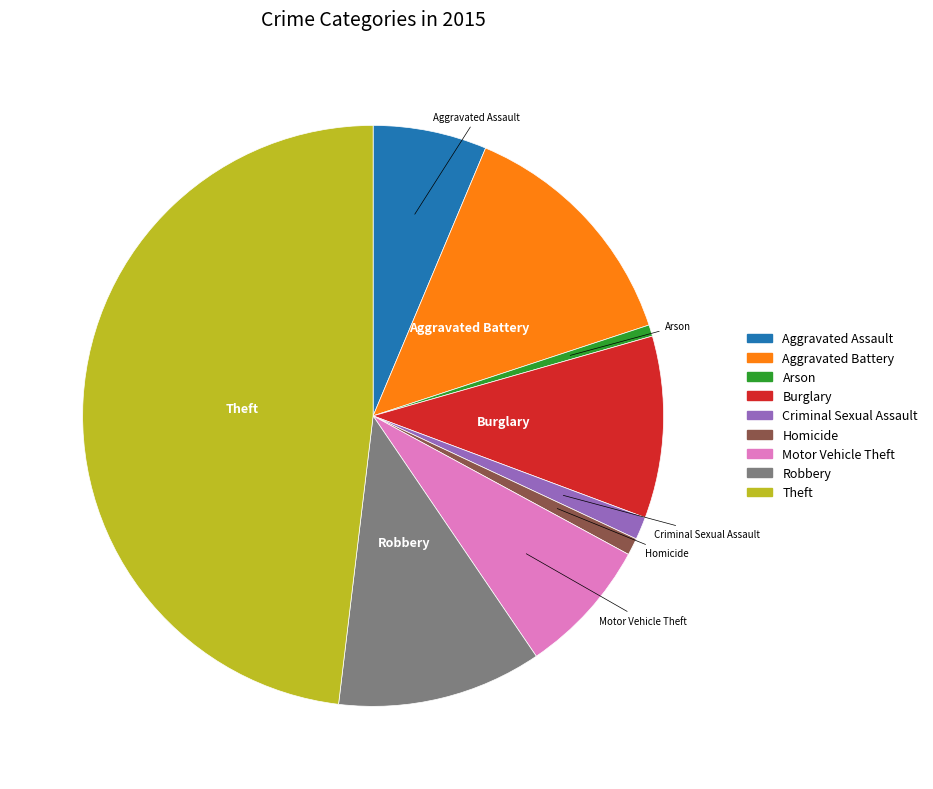

Which has a higher value, Aggravated Assault or Arson?

Aggravated Assault